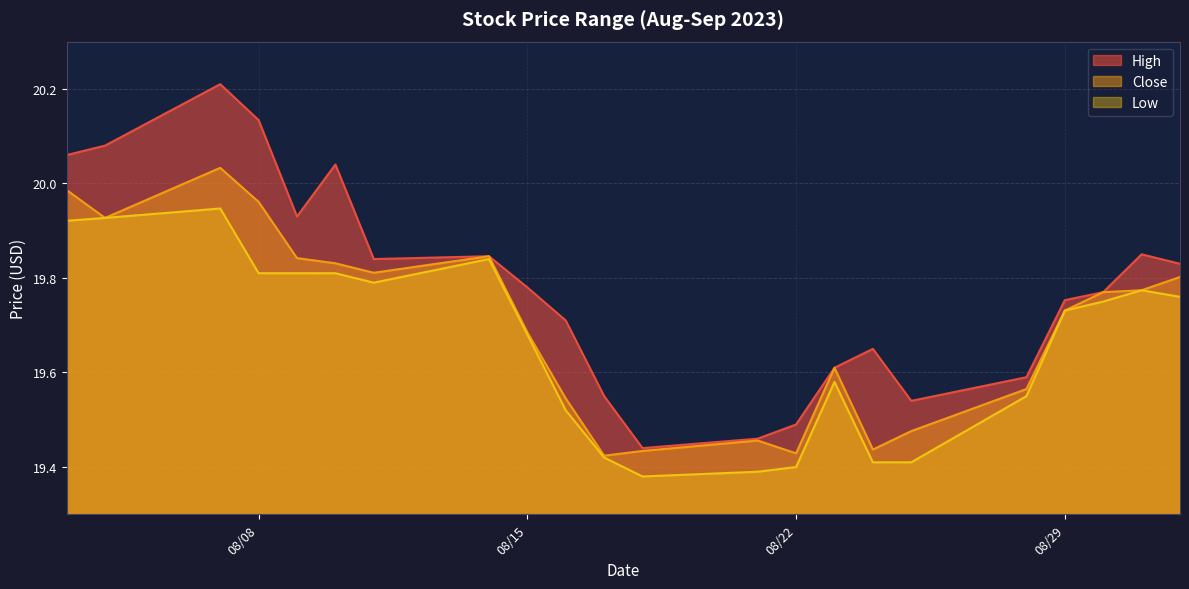

What is the value of the Close point at the 14th from the left?

19.4